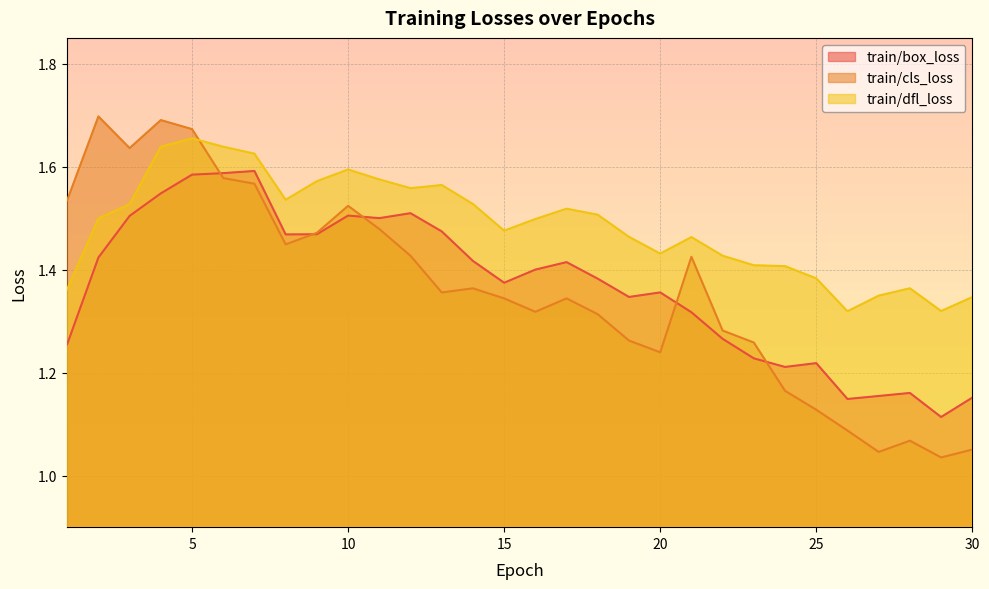

At which category is the sum across all series the highest?

5